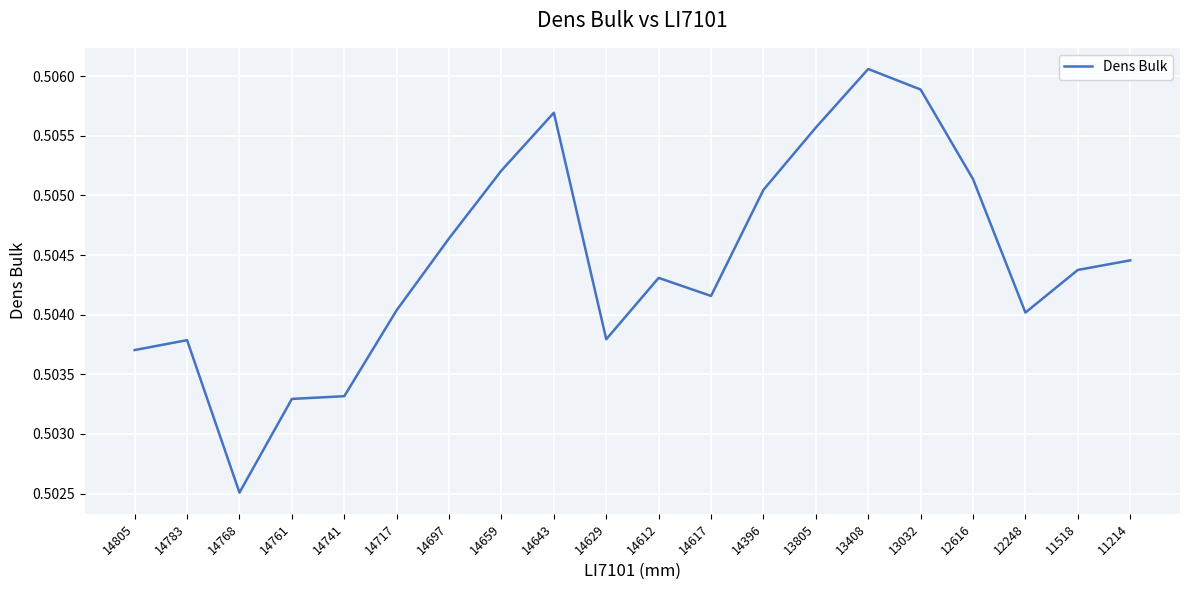

How many lines are shown in the chart?

1